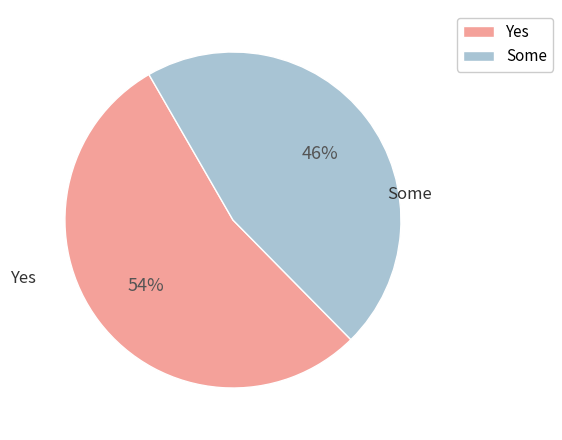

Combined, do Some and Yes account for over 50%?

Yes